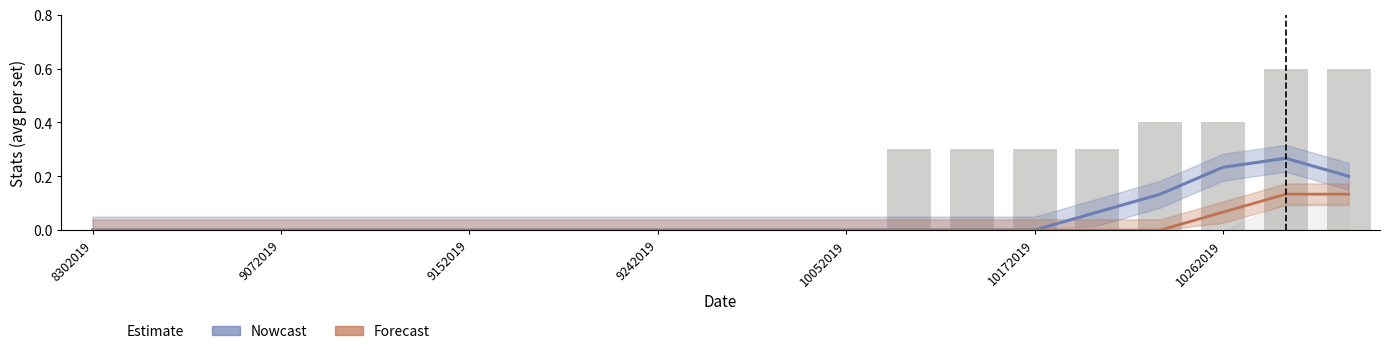

True or false: Nowcast has a value of 0.0 at 14.

True